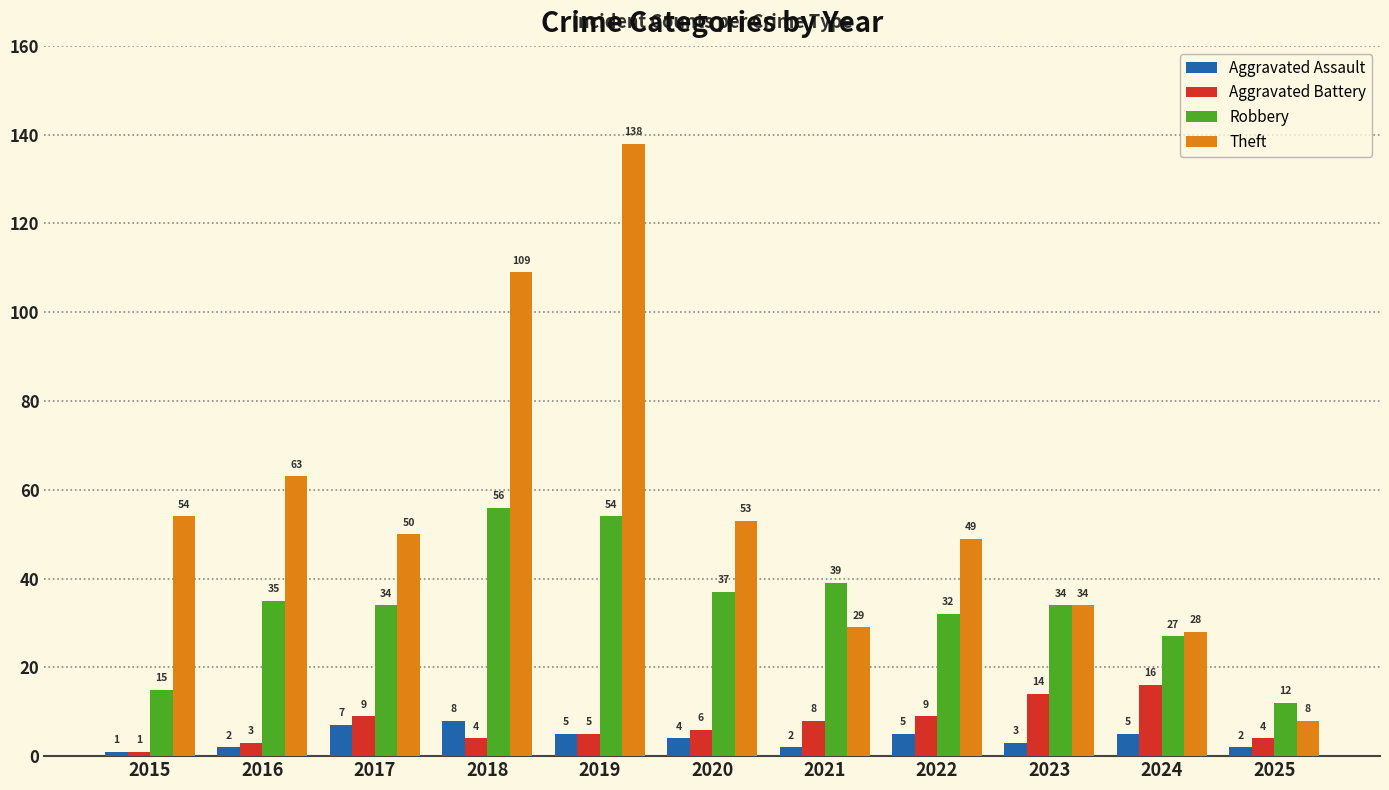

How many bars are there in each group?

4